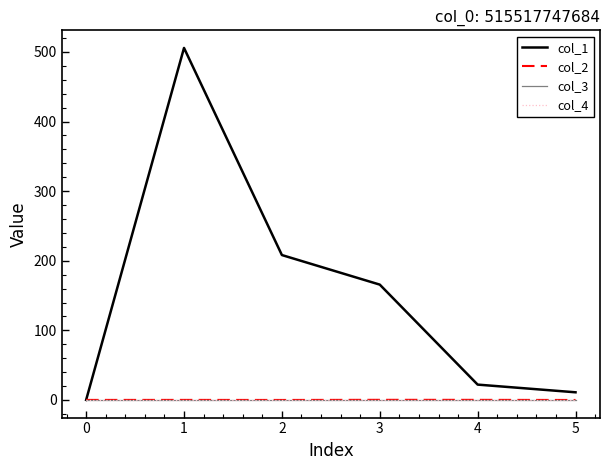

What is the greatest value displayed?

505.8